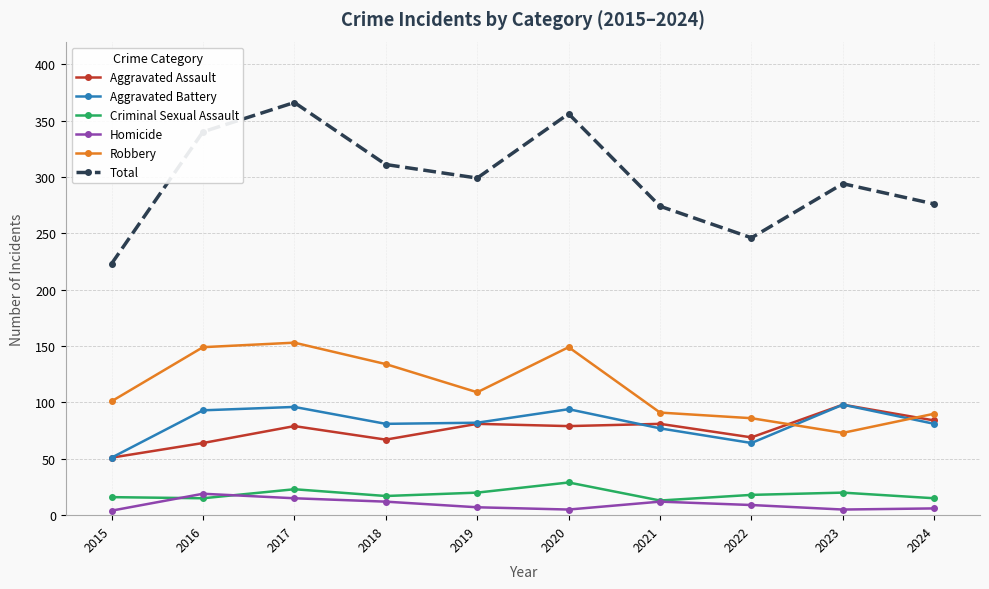

What is the spread (max minus min) of values at 2015?

219